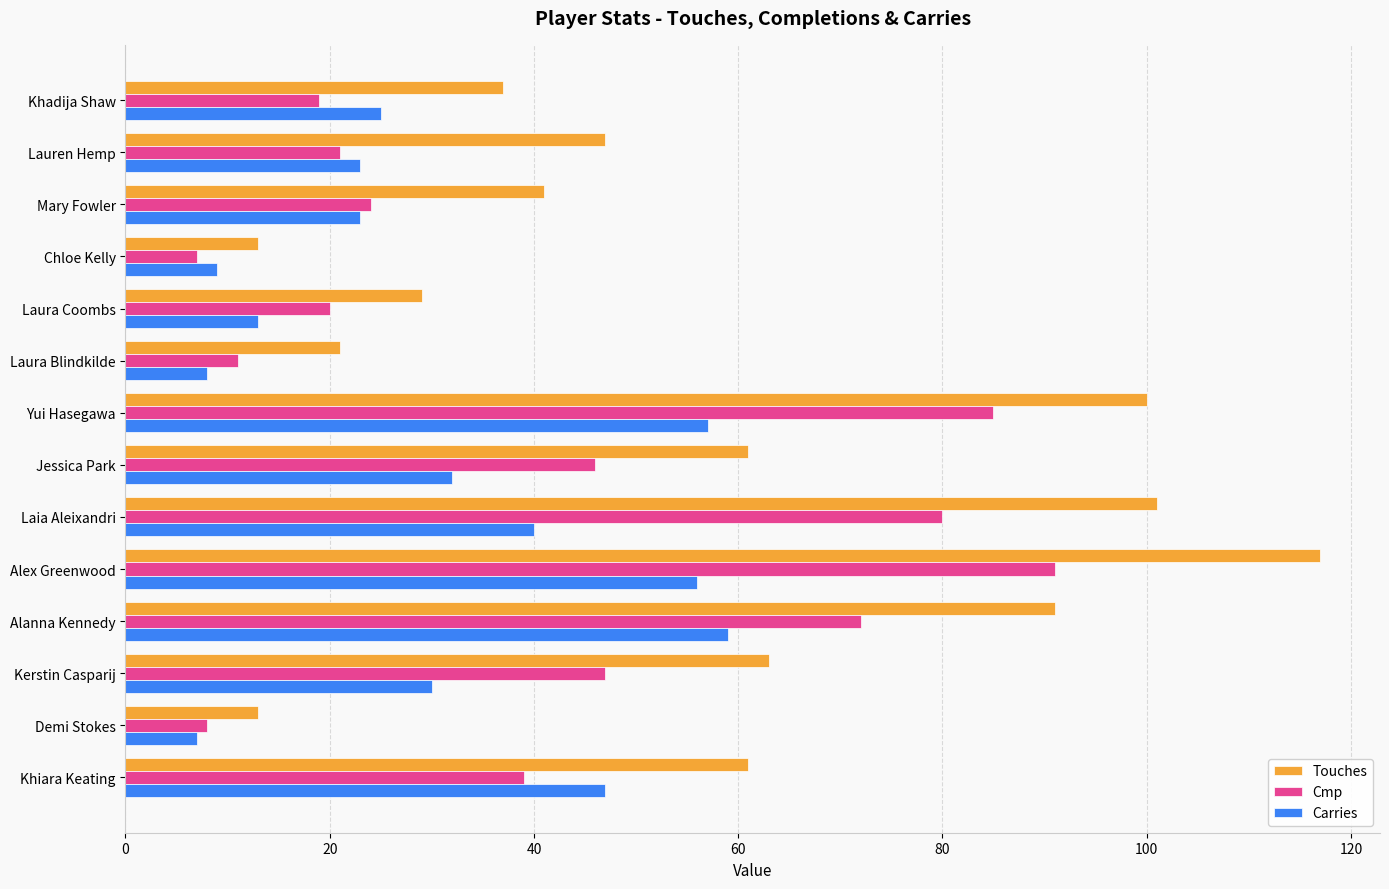

What is the difference between the maximum and minimum values in the Carries series?

52